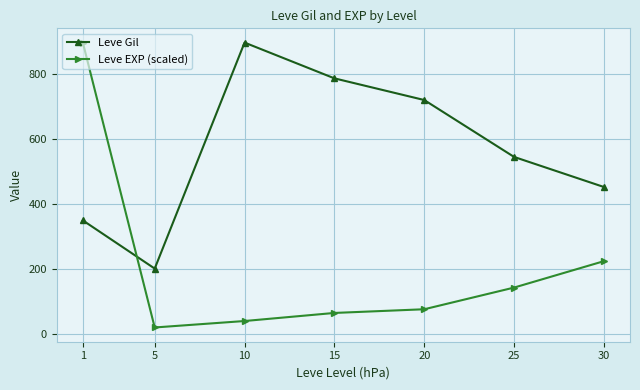

How many data points in Leve EXP (scaled) are less than 76?

3